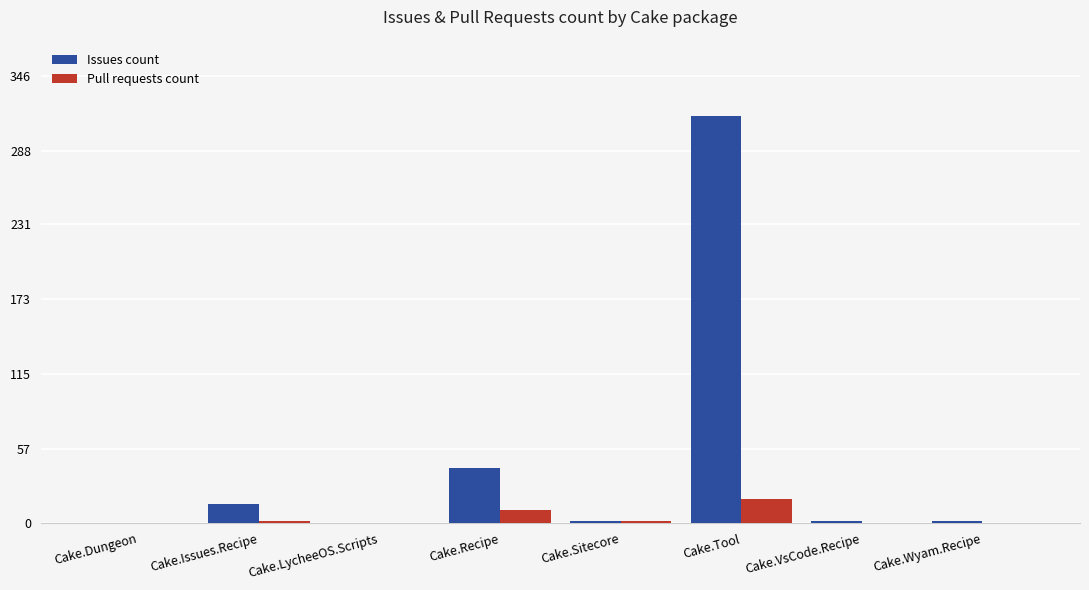

How many series are shown in this chart?

2